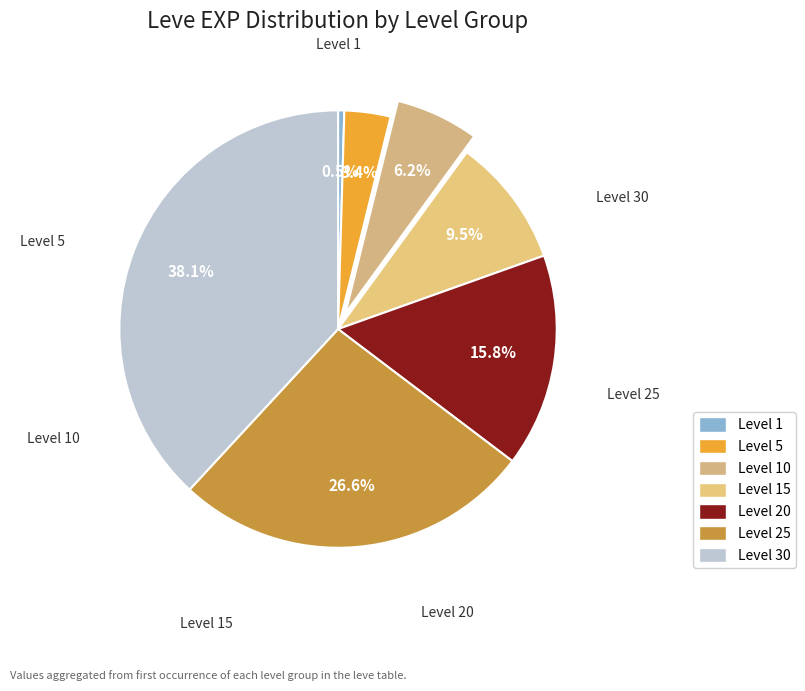

What is the smallest slice in the pie chart?

Level 1